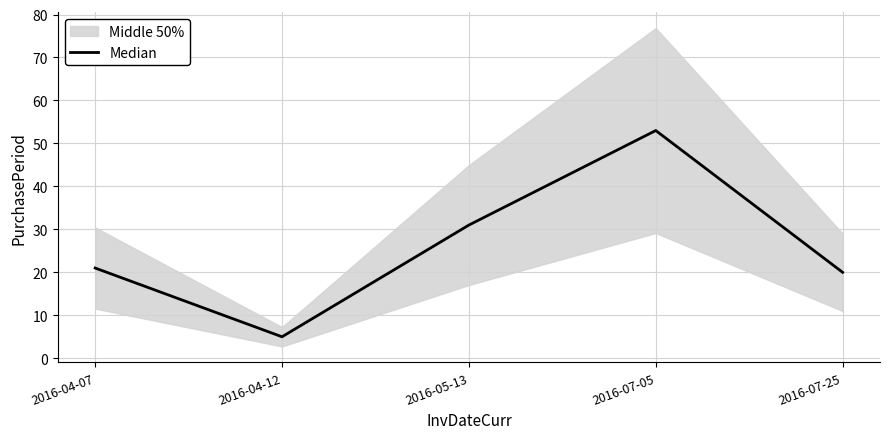

Reading right to left, what are all the values shown in this chart?

2016-07-25=20	2016-07-05=53	2016-05-13=31	2016-04-12=5	2016-04-07=21